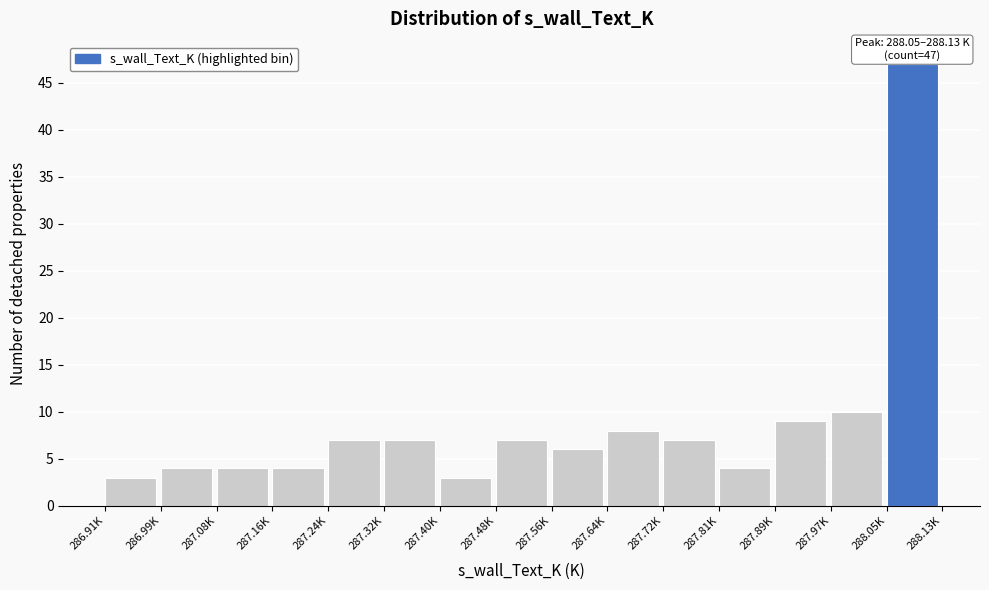

Reading left to right, extract all data points from this chart.

286.91K=3	286.99K=4	287.08K=4	287.16K=4	287.24K=7	287.32K=7	287.40K=3	287.48K=7	287.56K=6	287.64K=8	287.72K=7	287.81K=4	287.89K=9	287.97K=10	288.05K=47